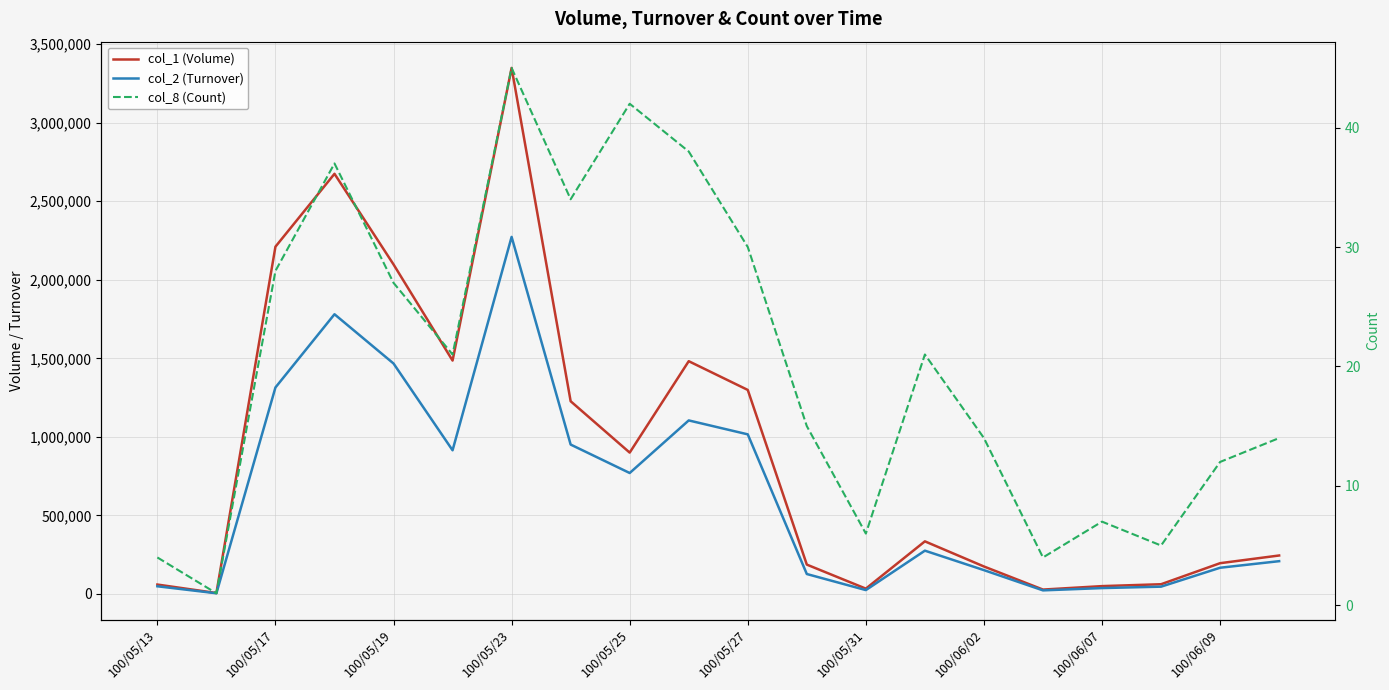

How many series are shown in this chart?

3